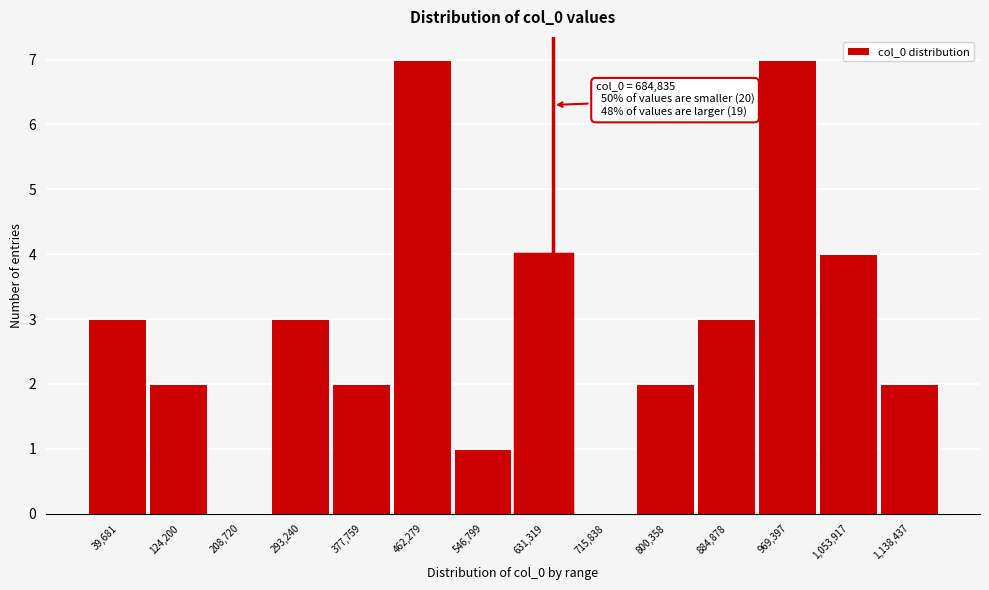

Reading right to left, extract all data points from this chart.

1,138,437=2	1,053,917=4	969,397=7	884,878=3	800,358=2	715,838=0	631,319=4	546,799=1	462,279=7	377,759=2	293,240=3	208,720=0	124,200=2	39,681=3